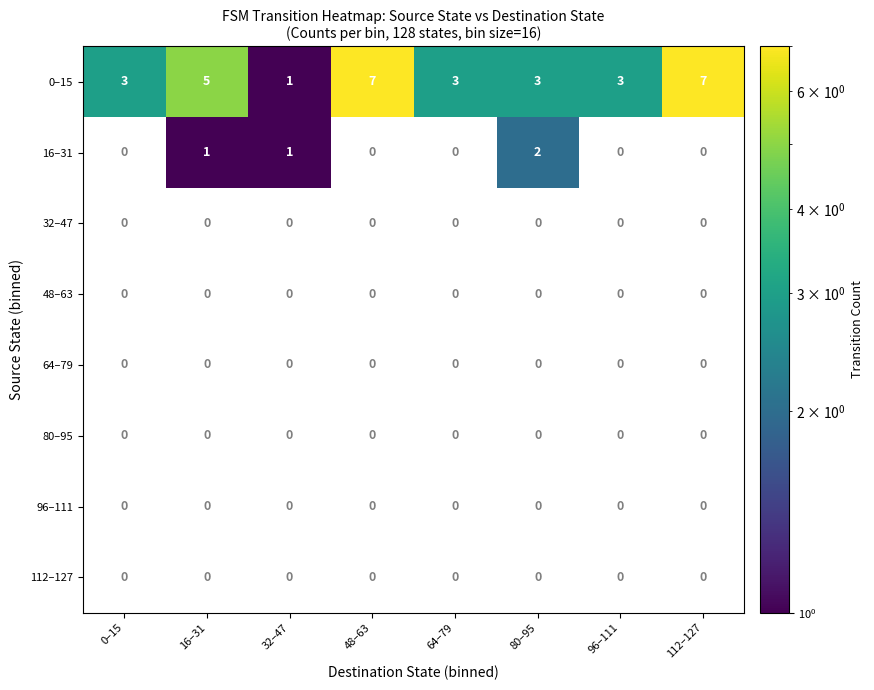

At how many categories does at least one series exceed 4?

3